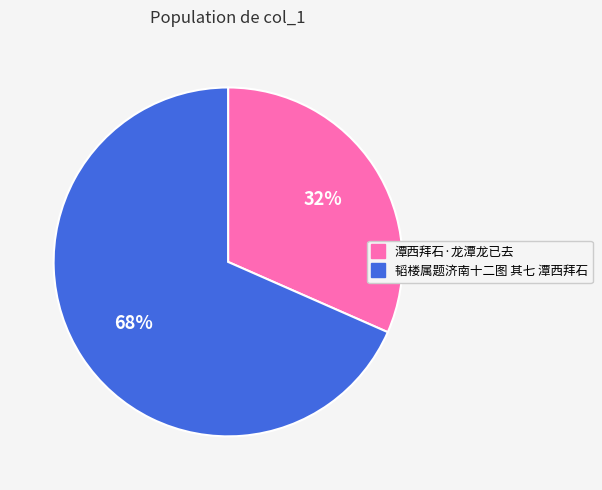

Is it true that 韬楼属题济南十二图 其七 潭西拜石 is 62% of the pie?

False